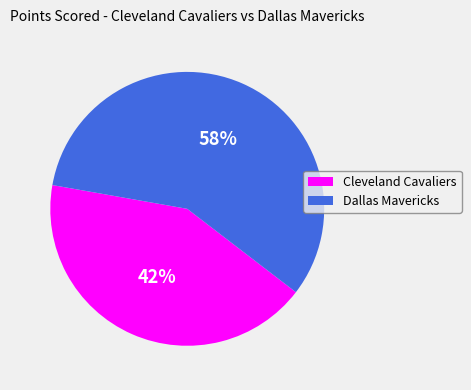

Rank the categories by value from highest to lowest.

Dallas Mavericks, Cleveland Cavaliers